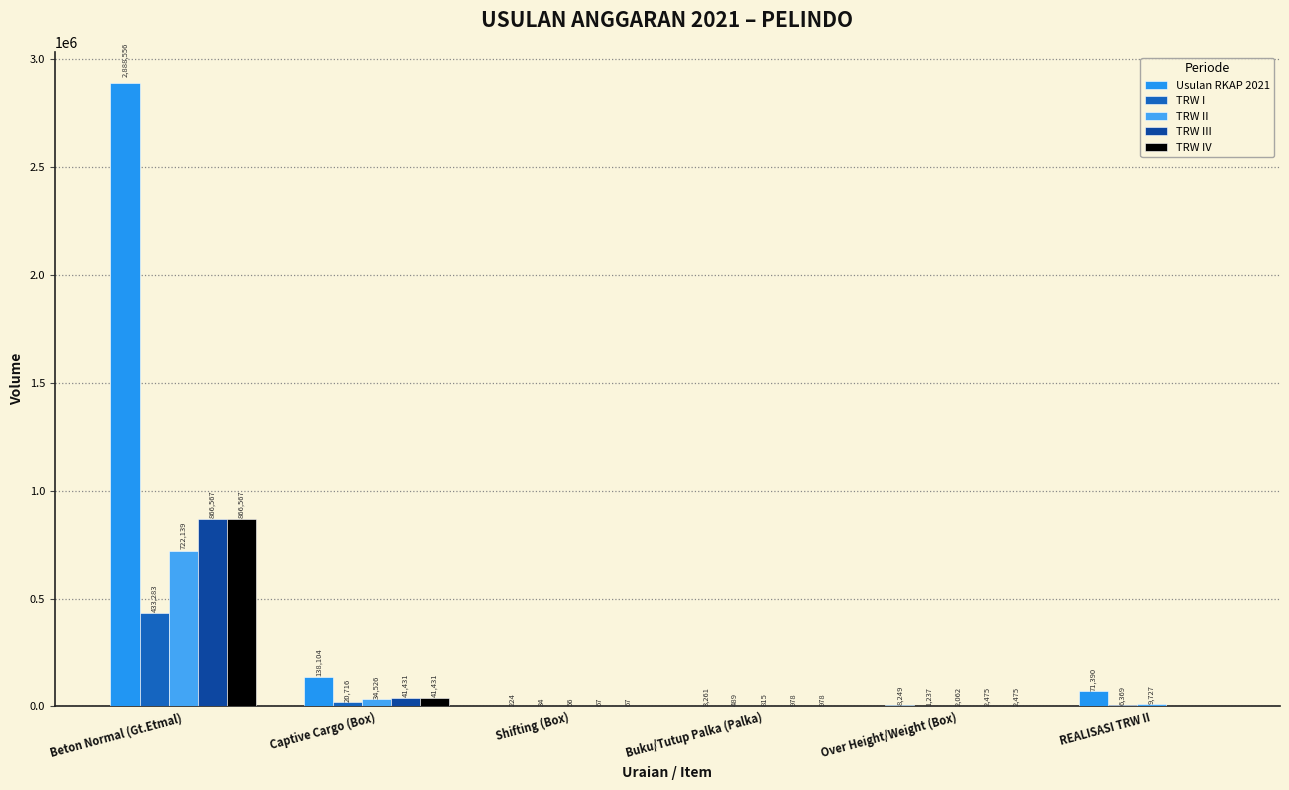

At how many categories does at least one series exceed 2869626?

1